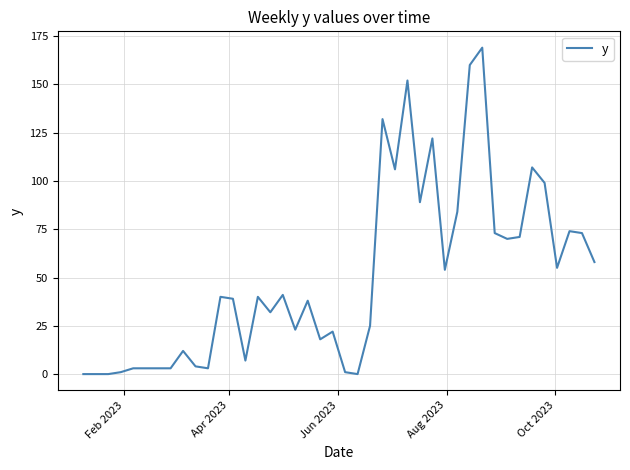

What is the greatest value displayed?

169